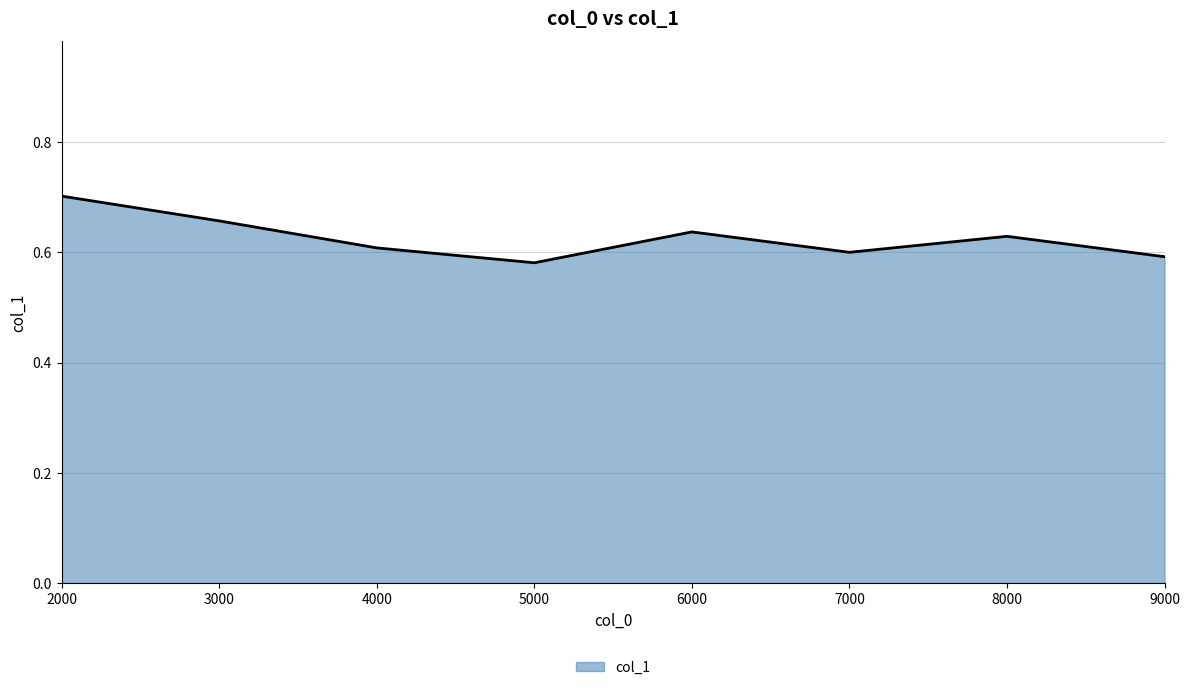

Which label corresponds to the largest value in the chart?

2000